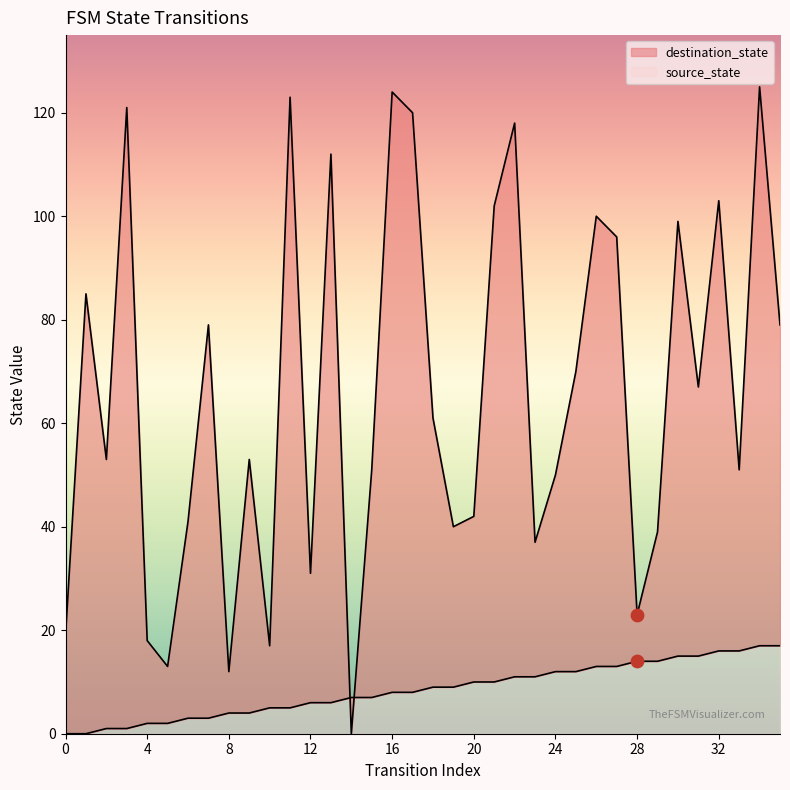

What are all the series names shown in the legend?

source_state, destination_state